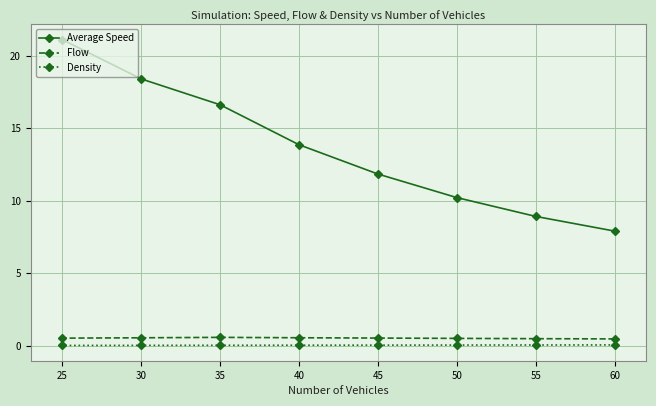

How many categories are shown in the chart?

8